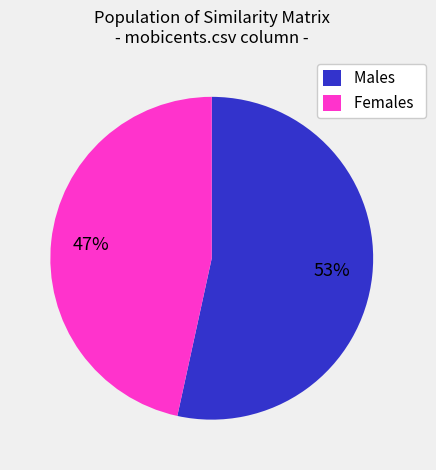

True or false: Males accounts for 47% of the total.

False